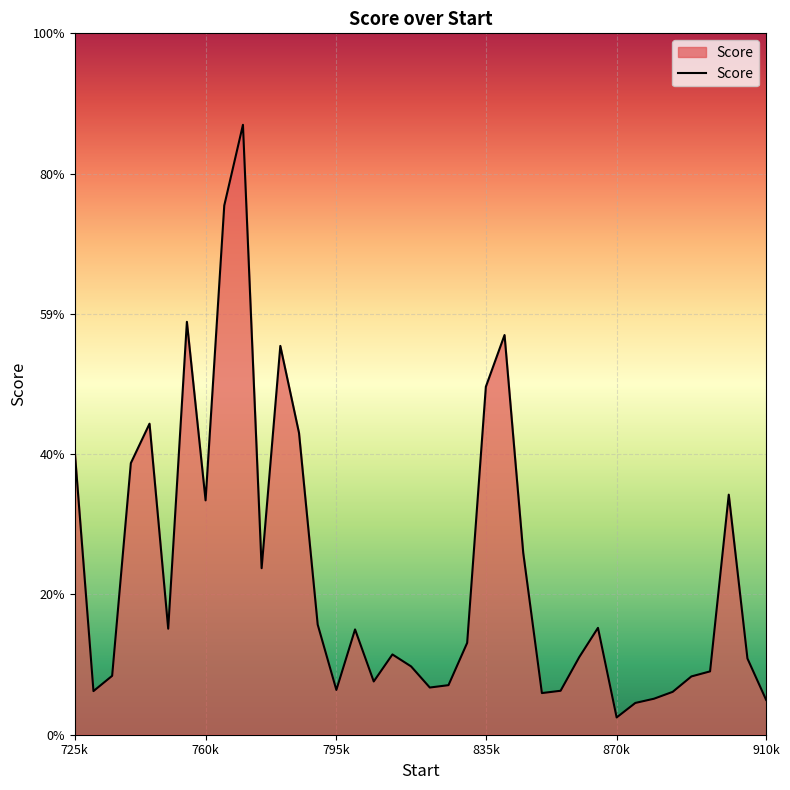

Reading right to left, extract all data points from this chart.

0.4	1.0	3.0	0.8	0.7	0.5	0.5	0.4	0.2	1.3	1.0	0.6	0.5	2.3	5.0	4.4	1.2	0.6	0.6	0.9	1.0	0.7	1.3	0.6	1.4	3.8	4.9	2.1	7.7	6.7	3.0	5.2	1.3	3.9	3.4	0.7	0.5	3.6